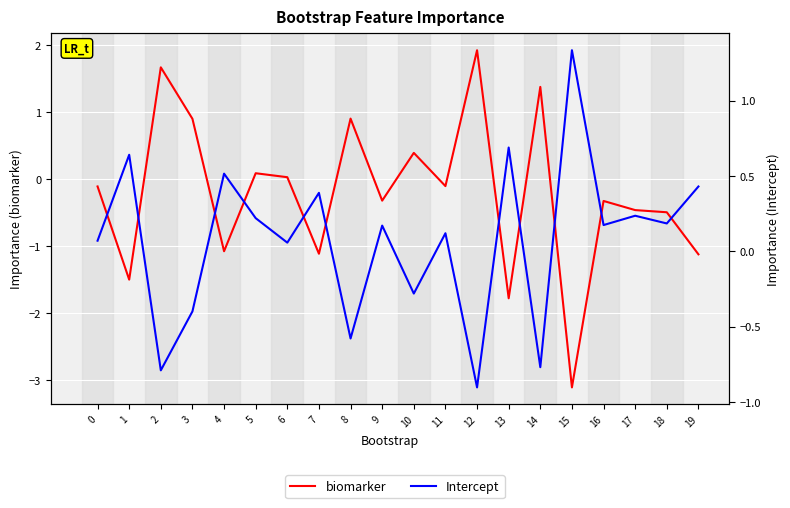

How many times do Intercept and biomarker cross each other?

10